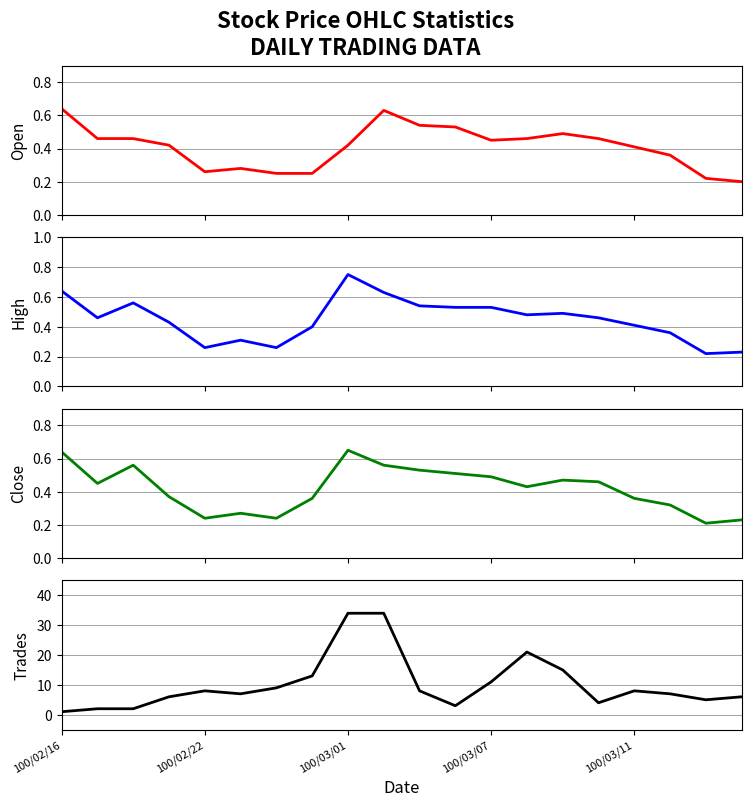

The Trades (col_8) series shows 1.8 at 100/03/07. True or false?

False